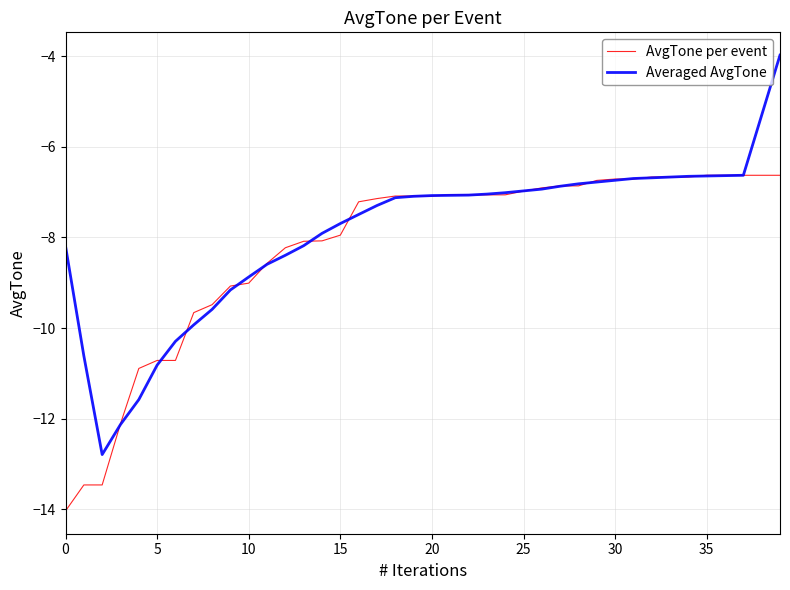

What are all the series names shown in the legend?

AvgTone per event, Averaged AvgTone